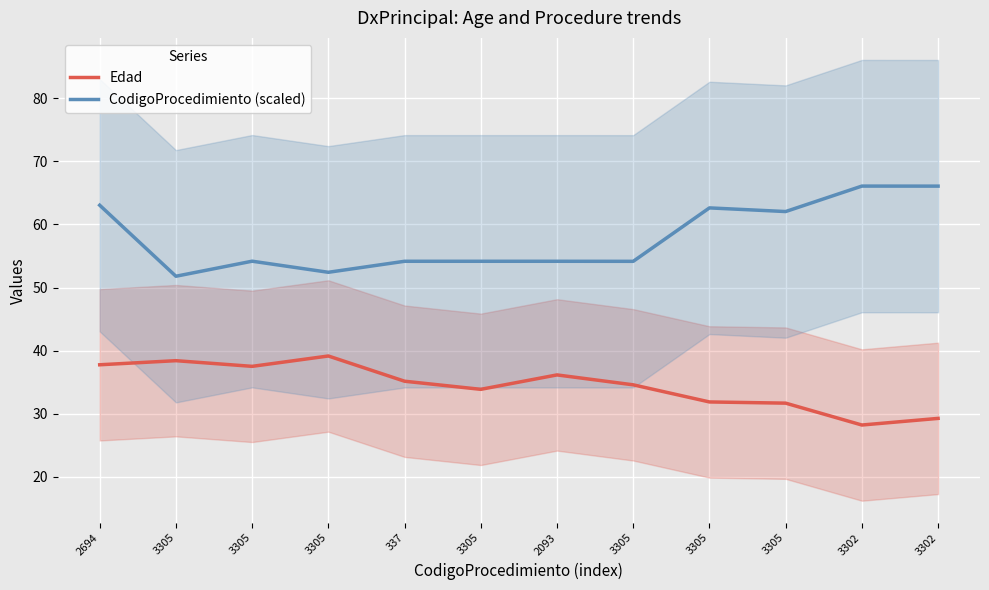

Reading right to left, transcribe all the data shown in this chart.

Edad: 29.2	28.2	31.7	31.9	34.6	36.1	33.9	35.1	39.1	37.5	38.4	37.8
CodigoProcedimiento (scaled): 66.1	66.1	62.0	62.6	54.1	54.2	54.2	54.2	52.4	54.2	51.8	63.0